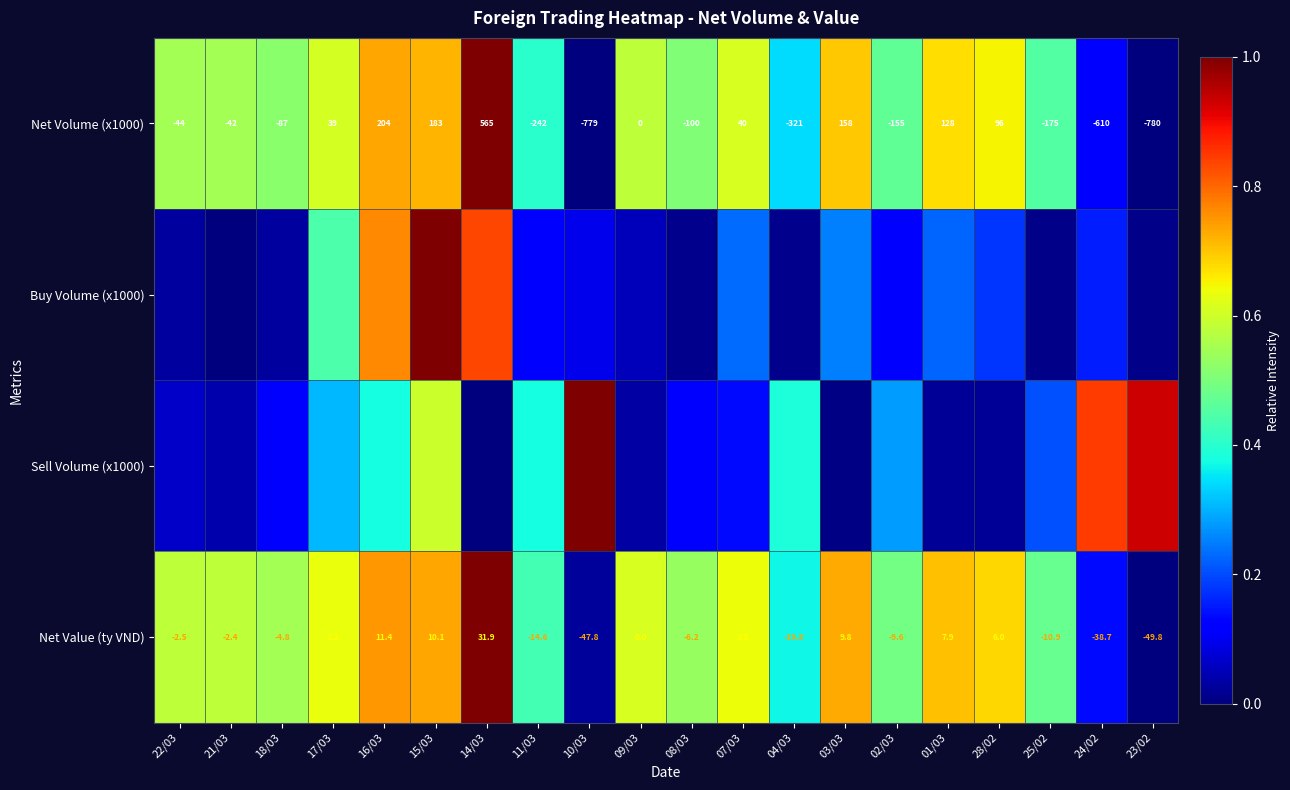

Which series has the largest total across all categories?

Net Value (ty VND)